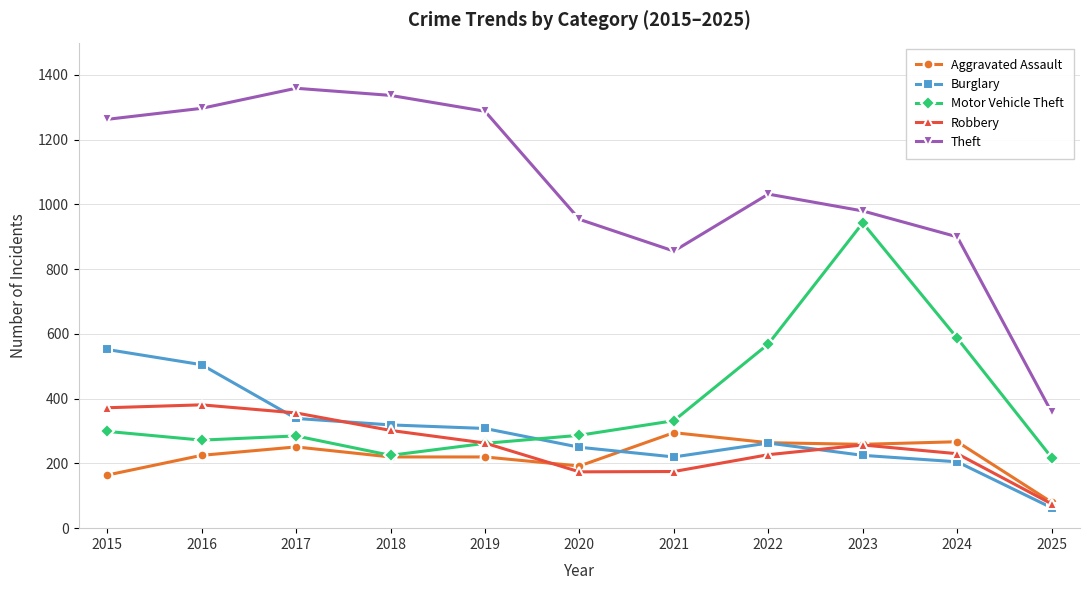

What is the value of the Motor Vehicle Theft point at the 3rd from the left?

285